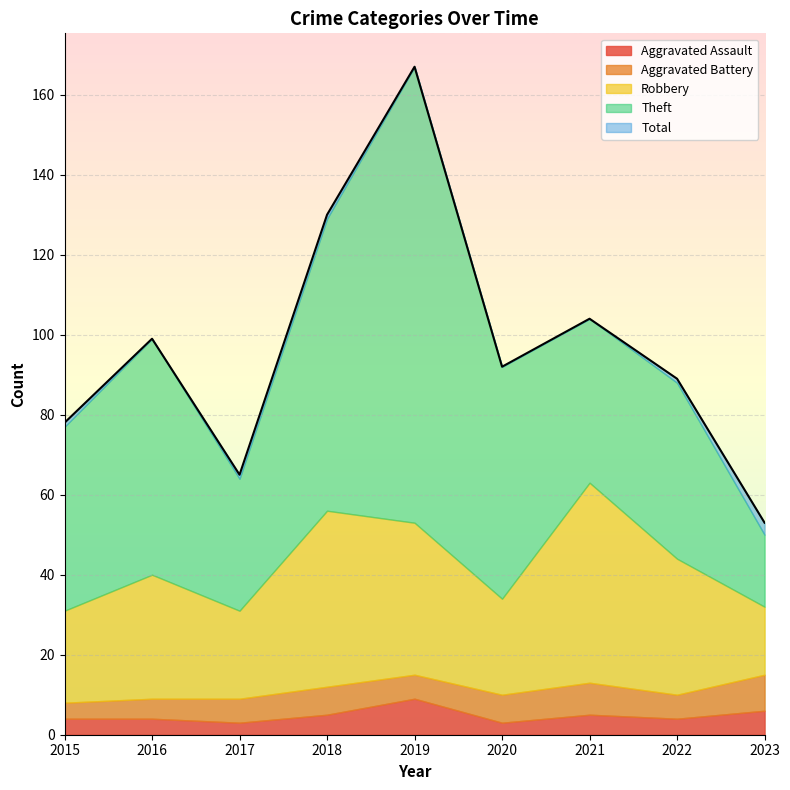

At which category is the sum across all series the highest?

2019